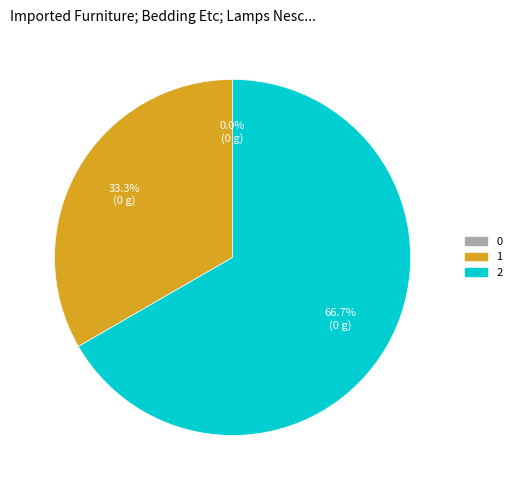

To the nearest percent, what is the average slice percentage?

33%